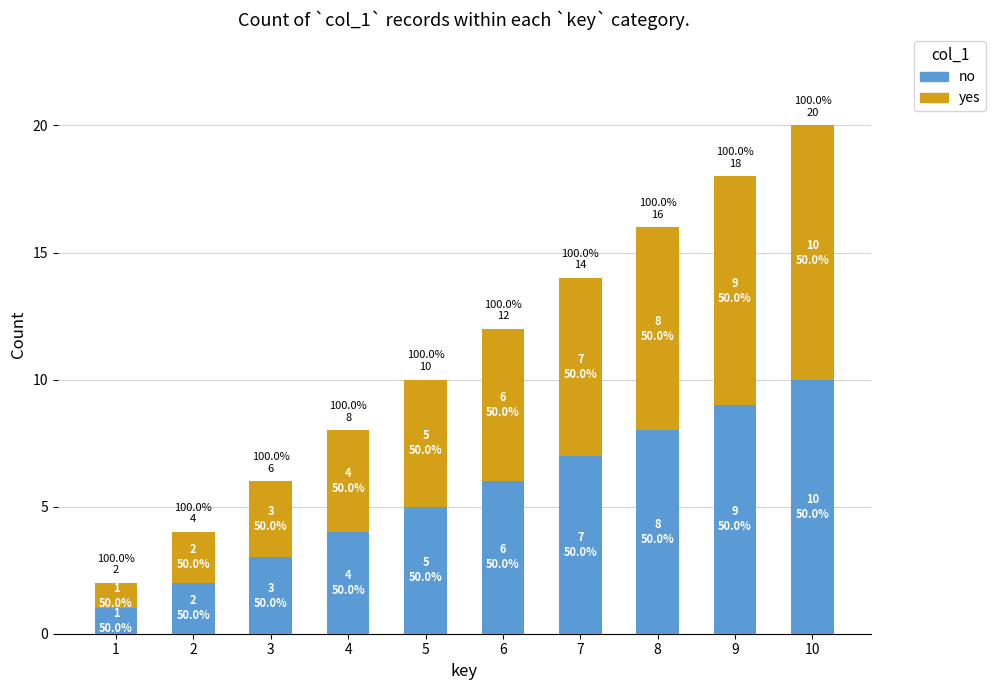

What are all the series names shown in the legend?

no, yes